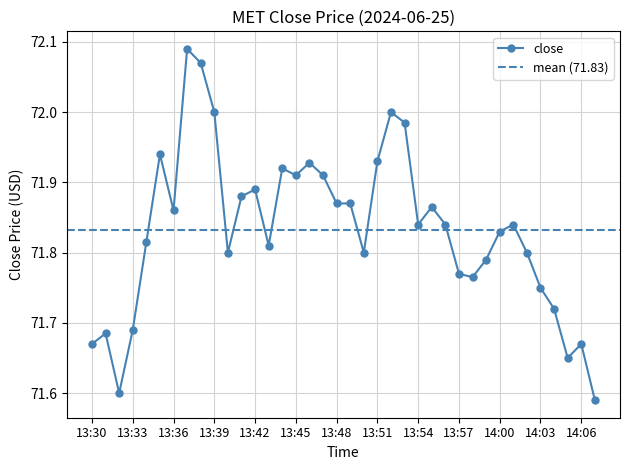

What is the value of the 1st point from the left?

71.7